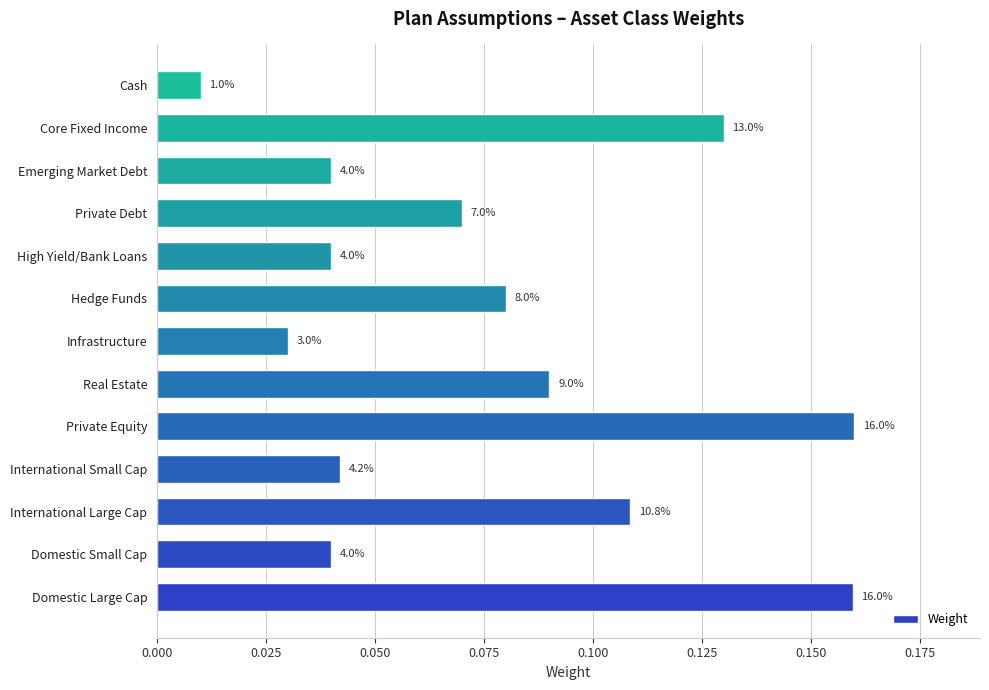

How many bars are there in total?

13